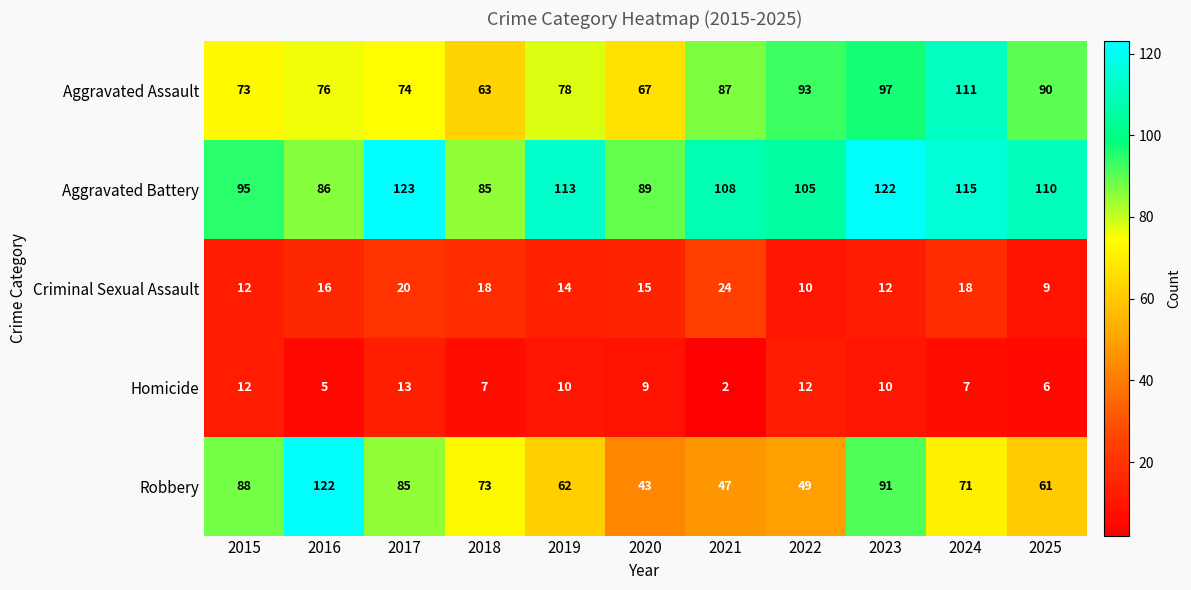

What is the difference between the Aggravated Assault values at 2021 and 2018?

24